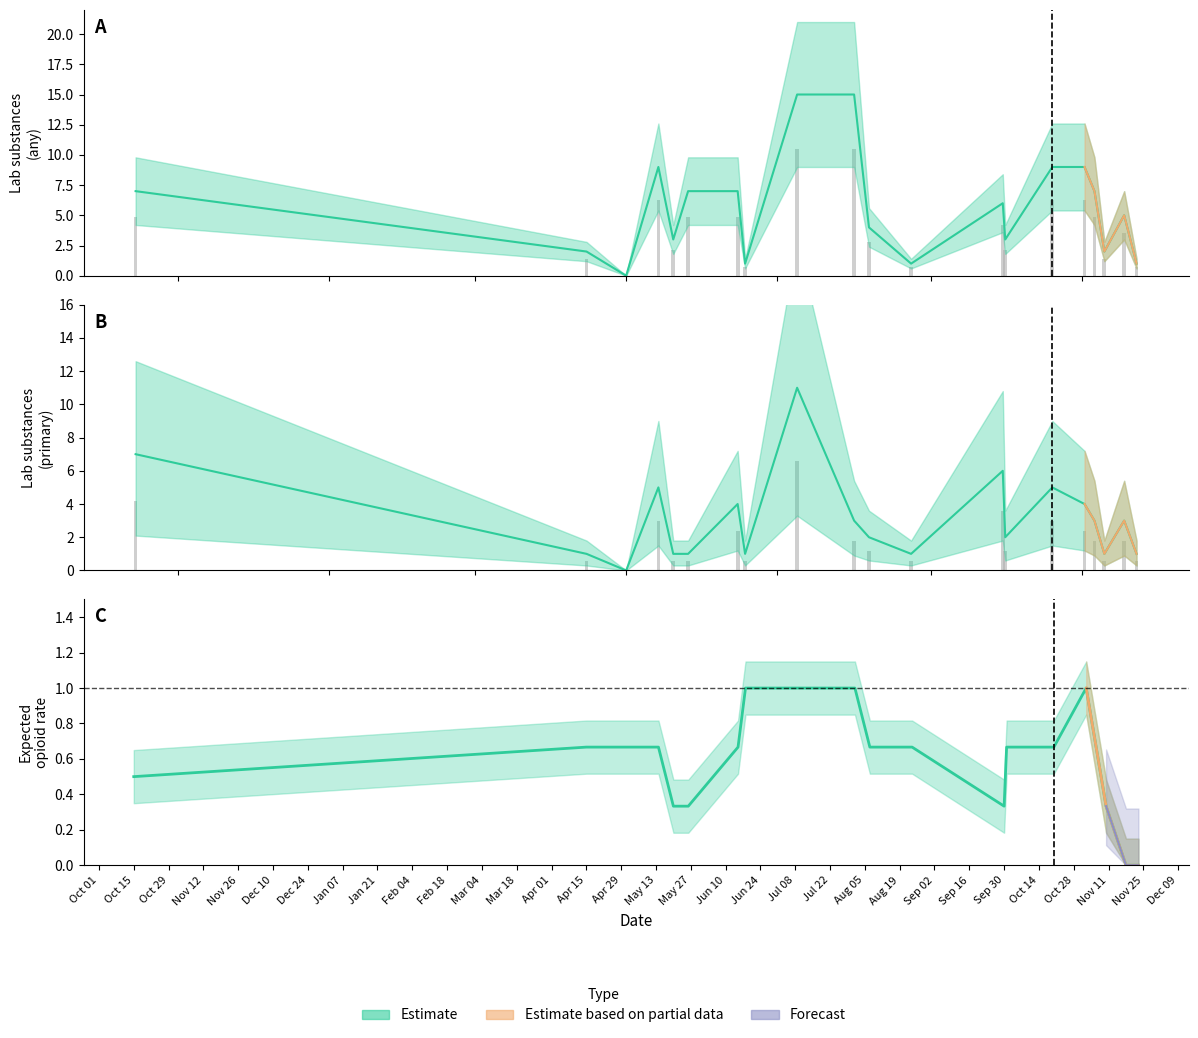

What is the maximum value shown in the chart?

15.0